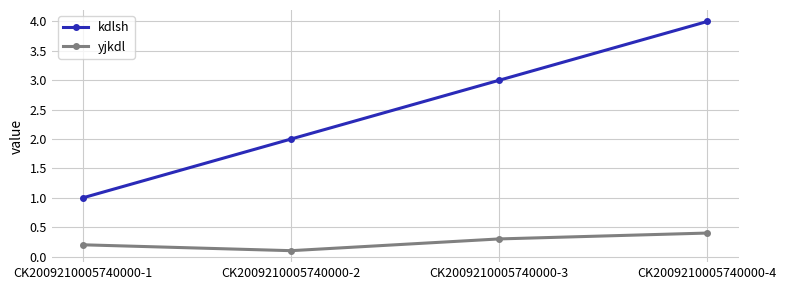

How many kdlsh values are between 2 and 4?

3